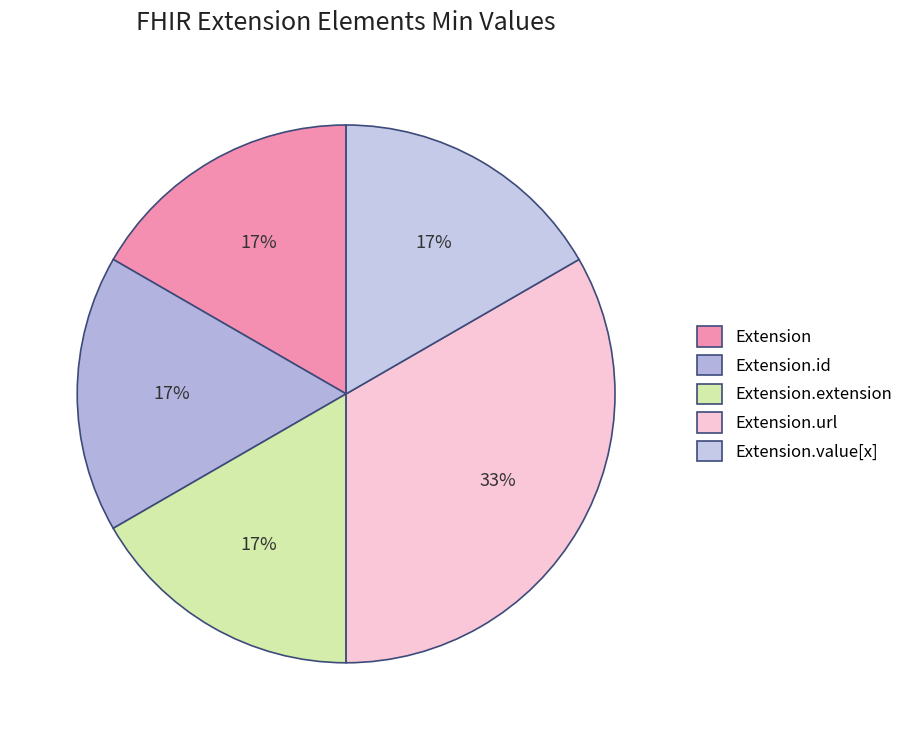

To the nearest percent, what portion does Extension.url represent?

33%